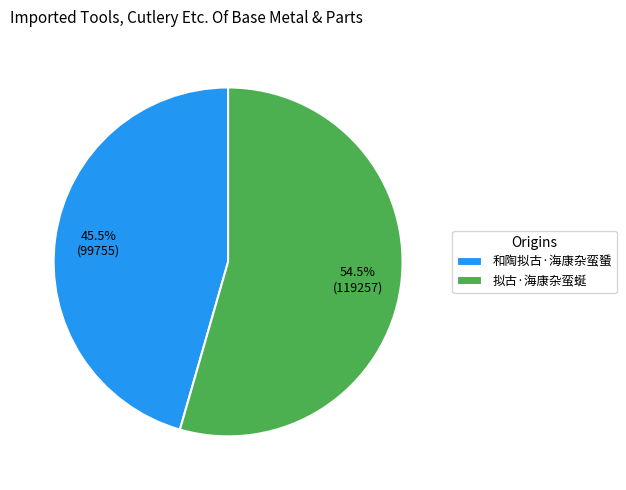

What is the ratio of the value at 拟古·海康杂蛮蜒 to the value at 和陶拟古·海康杂蛮蜑?

1.2